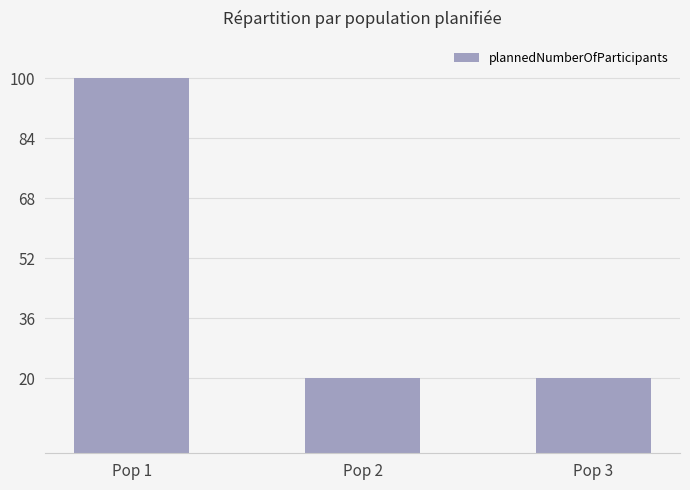

Which has a higher value, Pop 2 or Pop 1?

Pop 1